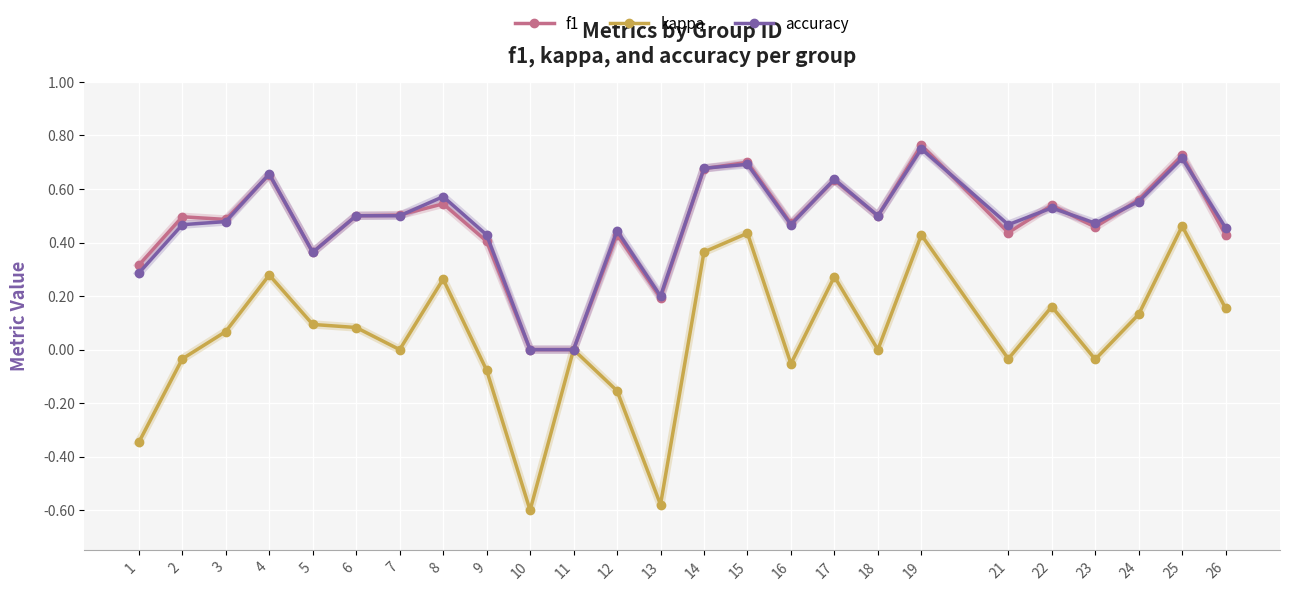

Is the value of kappa at 17 greater than the value of f1 at 9?

No